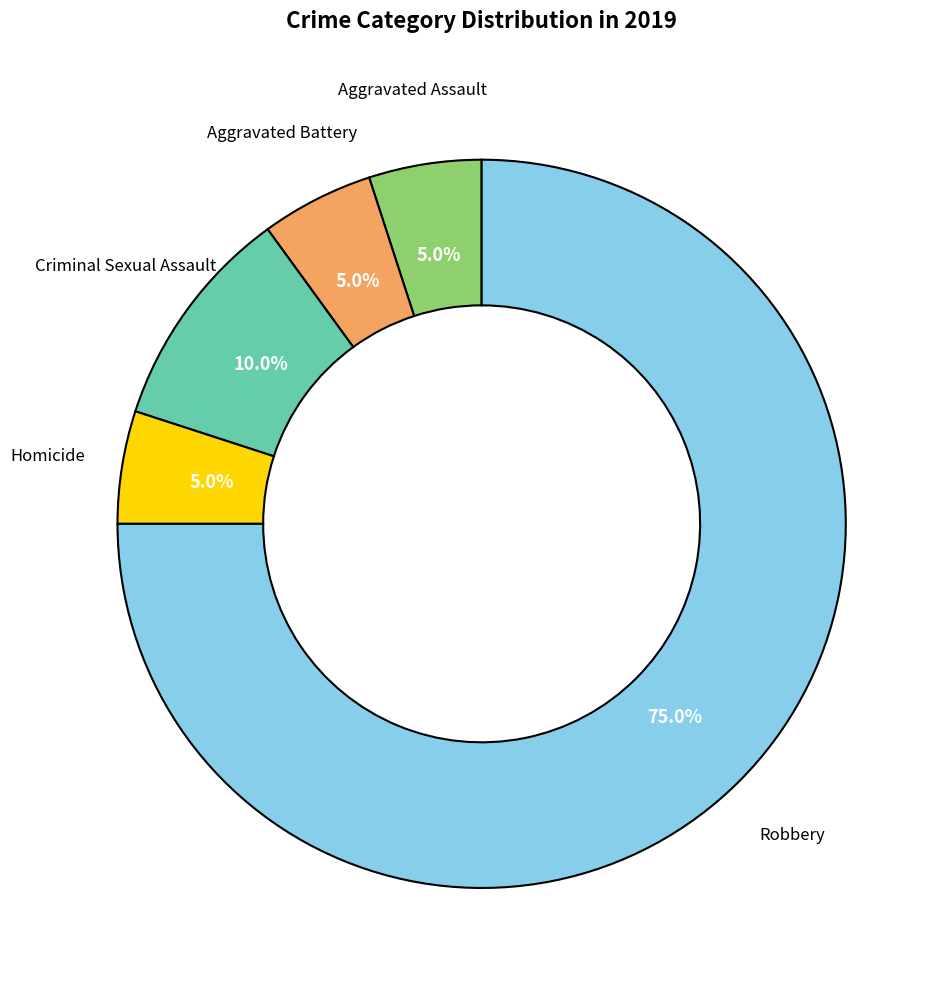

The Homicide slice represents 5% of the pie. True or false?

True